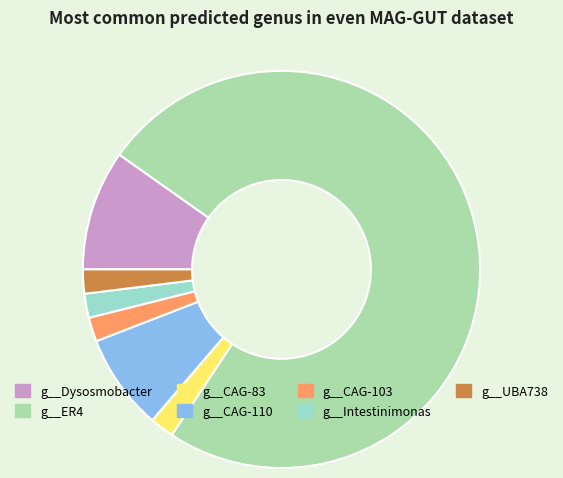

To the nearest percent, what percentage of the pie is g__UBA738?

2%